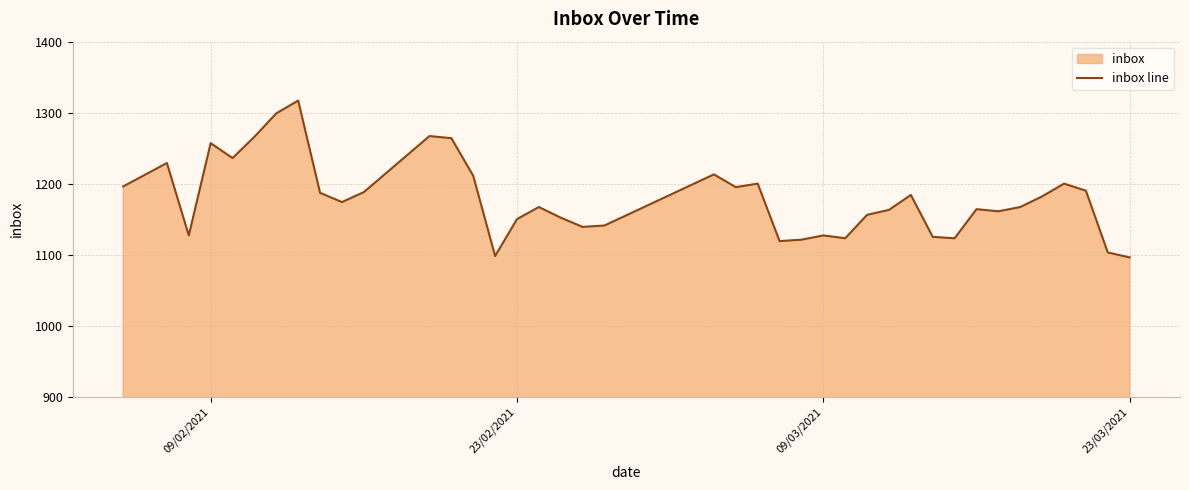

Reading left to right, list all the values displayed in this chart.

1196	1229	1127	1257	1236	1266	1299	1317	1187	1174	1188	1267	1264	1211	1098	1150	1167	1152	1139	1141	1213	1195	1200	1119	1121	1127	1123	1156	1163	1184	1125	1123	1164	1161	1167	1182	1200	1190	1103	1096